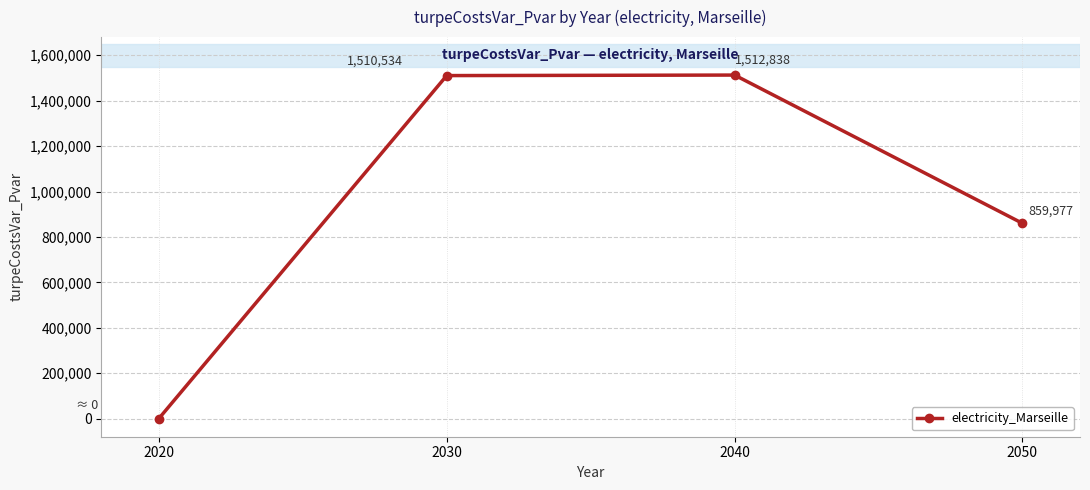

How many lines are shown in the chart?

1